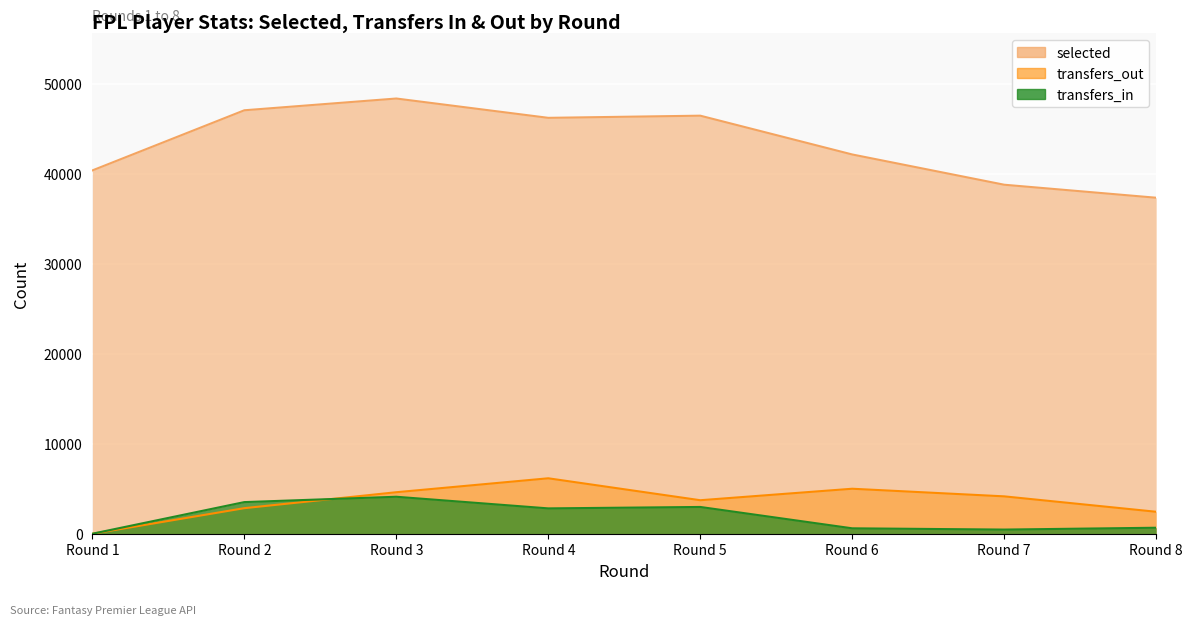

At which category does transfers_out reach its first local peak?

Round 4